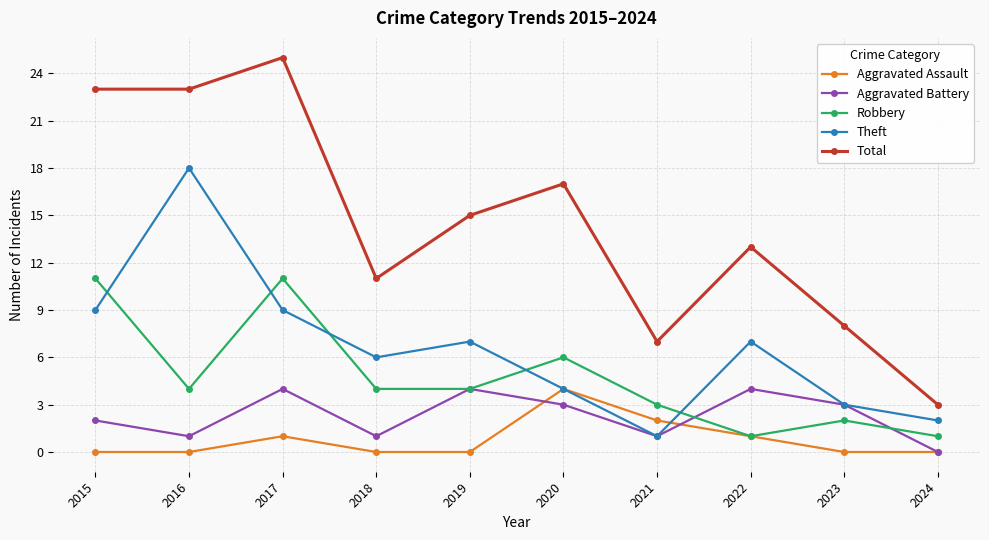

Is the value of Aggravated Assault at 2018 greater than the value of Aggravated Battery at 2018?

No